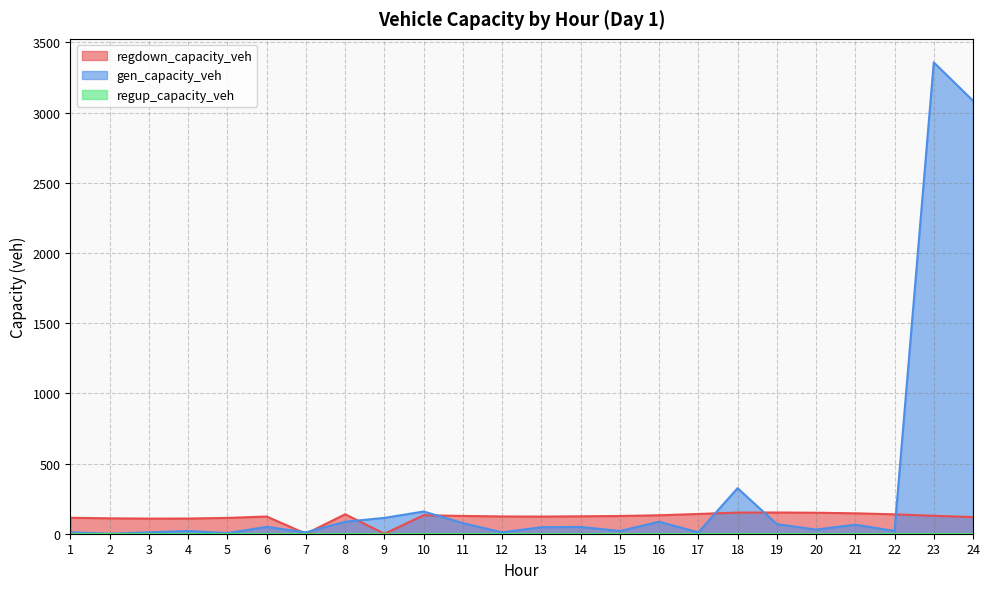

How many interior local peaks does the regdown_capacity_veh series have?

4